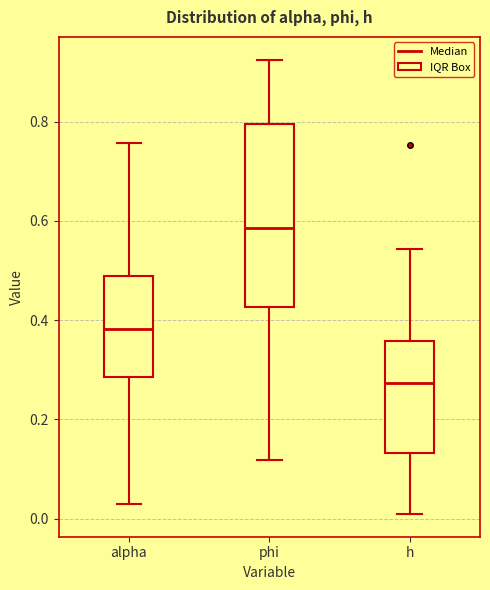

Reading left to right, transcribe this box plot: for each box, give where its median line is, the range the box spans, and where its two whiskers end, as read against the y-axis. The values are not printed on the chart, so give them approximately, as read against the axis.

alpha: median 0.38, box 0.28 to 0.48, whiskers 0.02 to 0.76
phi: median 0.58, box 0.42 to 0.80, whiskers 0.12 to 0.92
h: median 0.28, box 0.14 to 0.36, whiskers 0.00 to 0.54